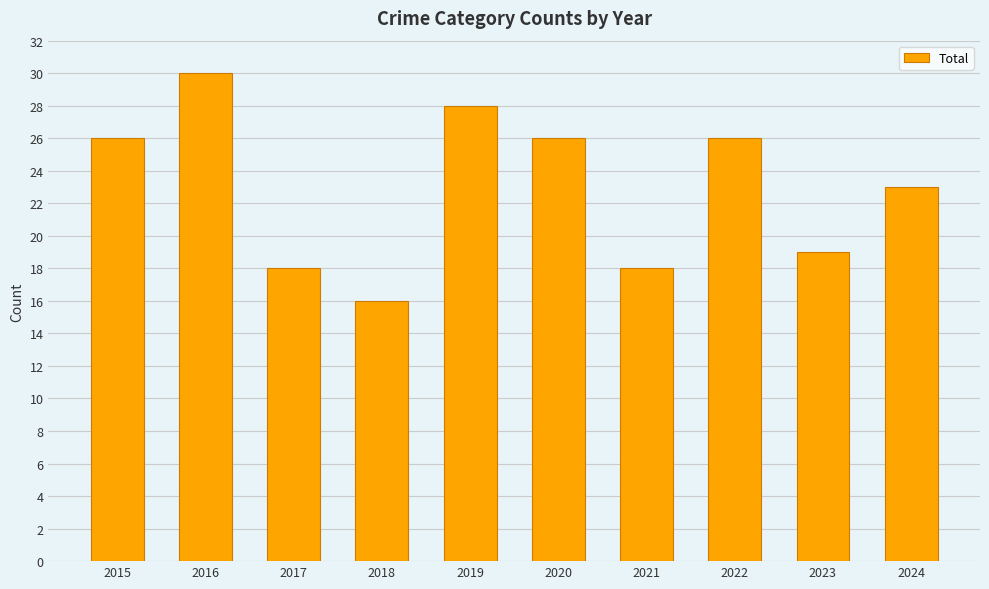

Approximately how many times larger is the value at 2017 compared to 2019?

0.6